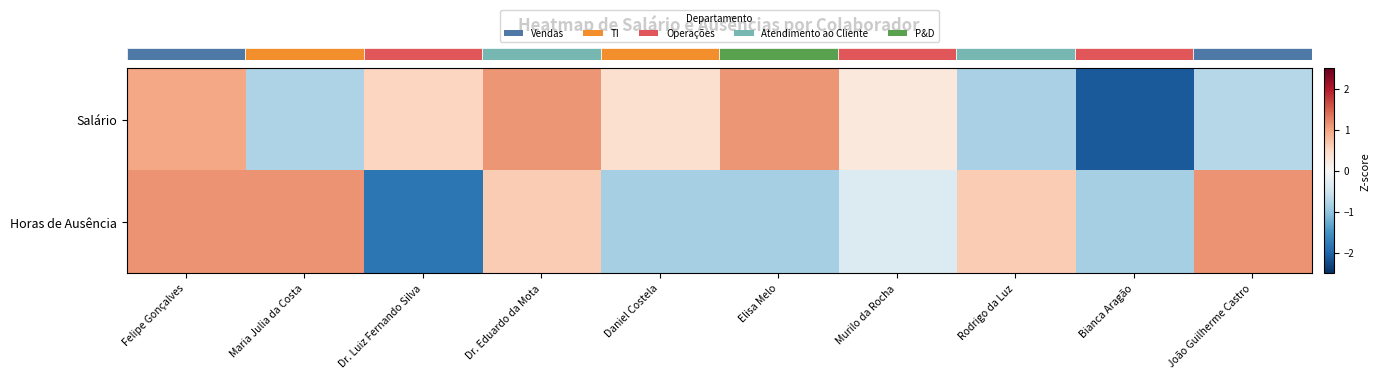

Rank the series by their average value, from lowest to highest.

row_1, row_0